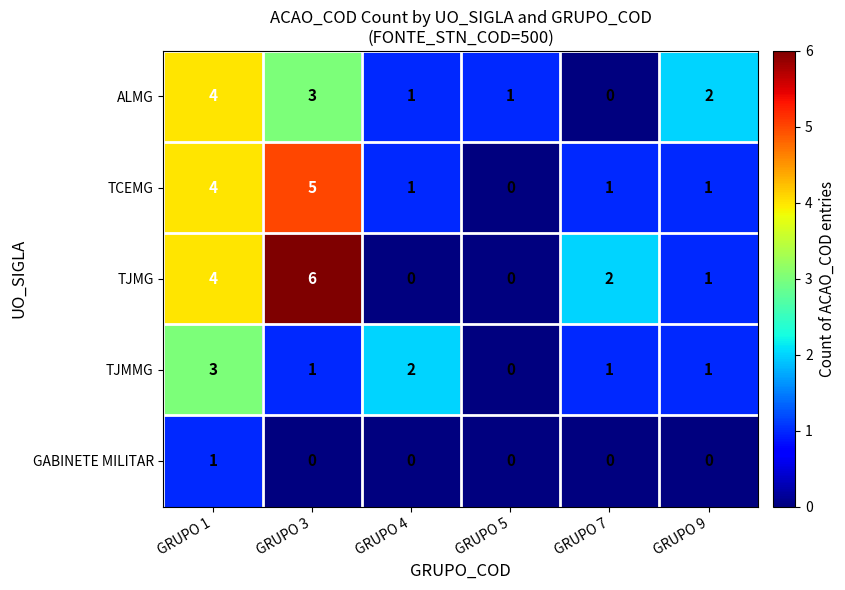

At which label does TJMG first exceed 2?

GRUPO 1